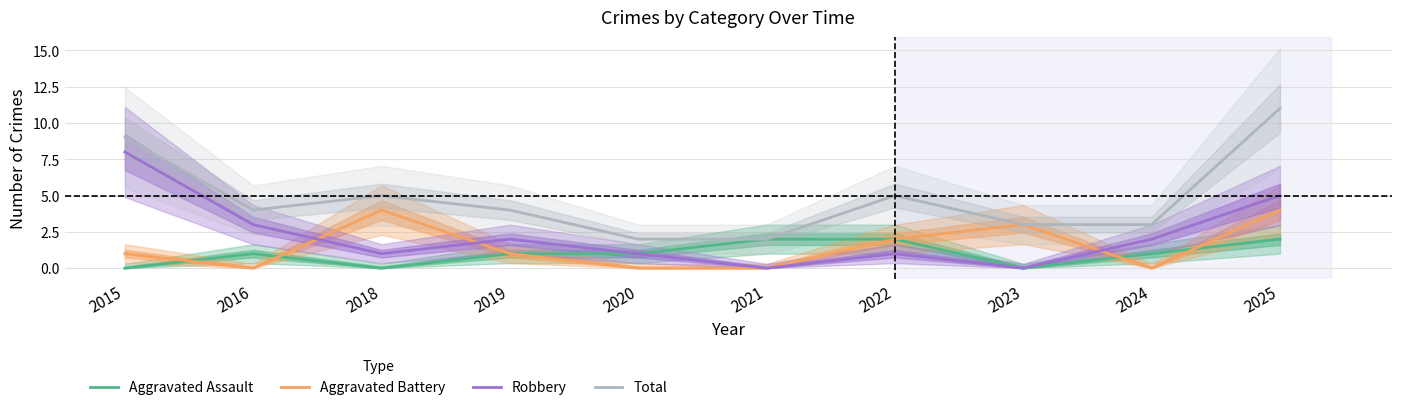

Between 2022 and 2024, which series saw the biggest shift?

Aggravated Battery